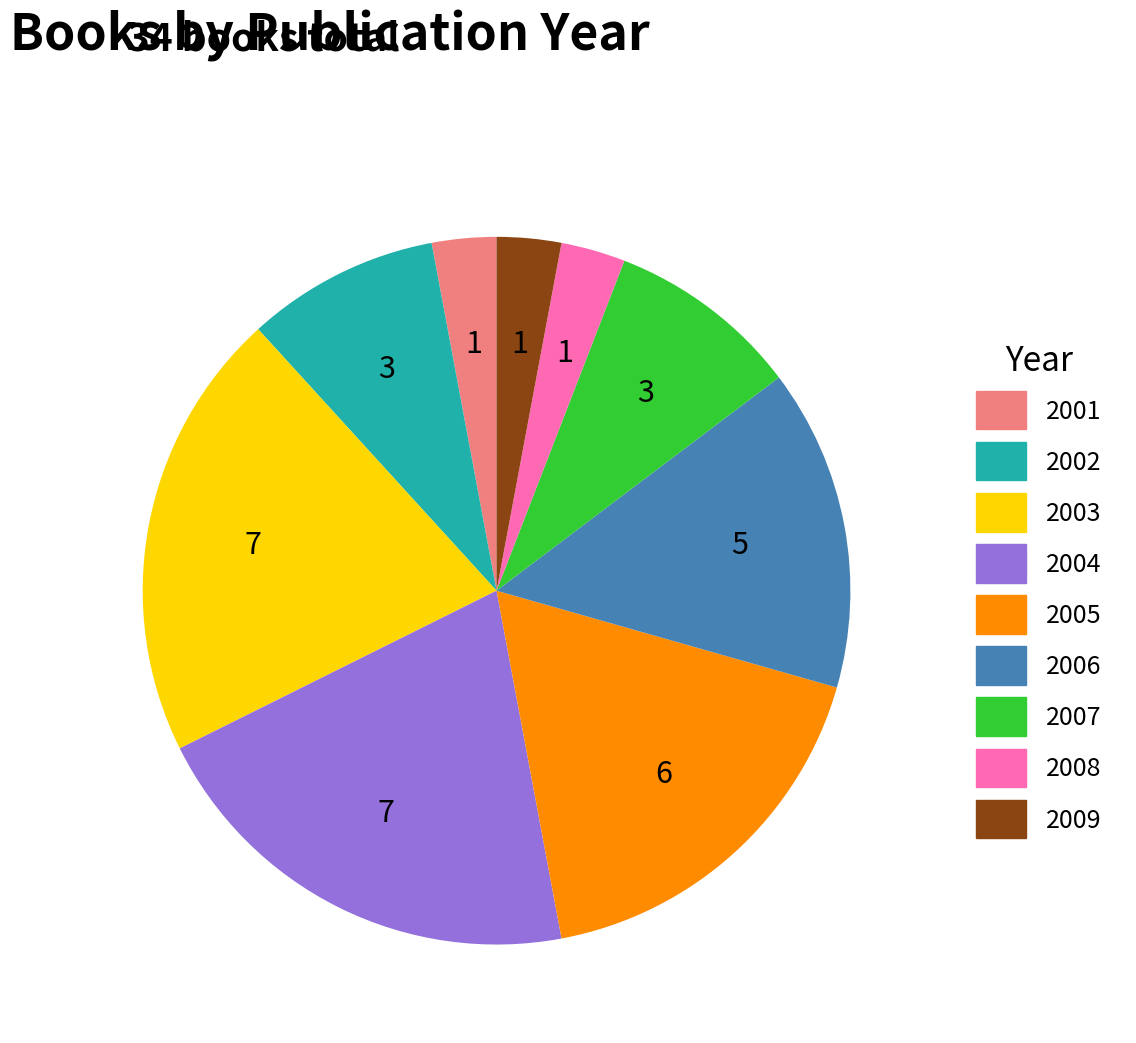

Does 2009 account for over 50% of the chart?

No